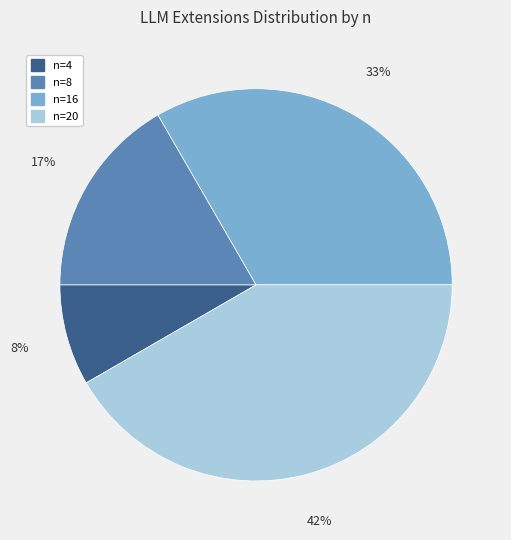

To the nearest percent, what is the average slice percentage?

25%